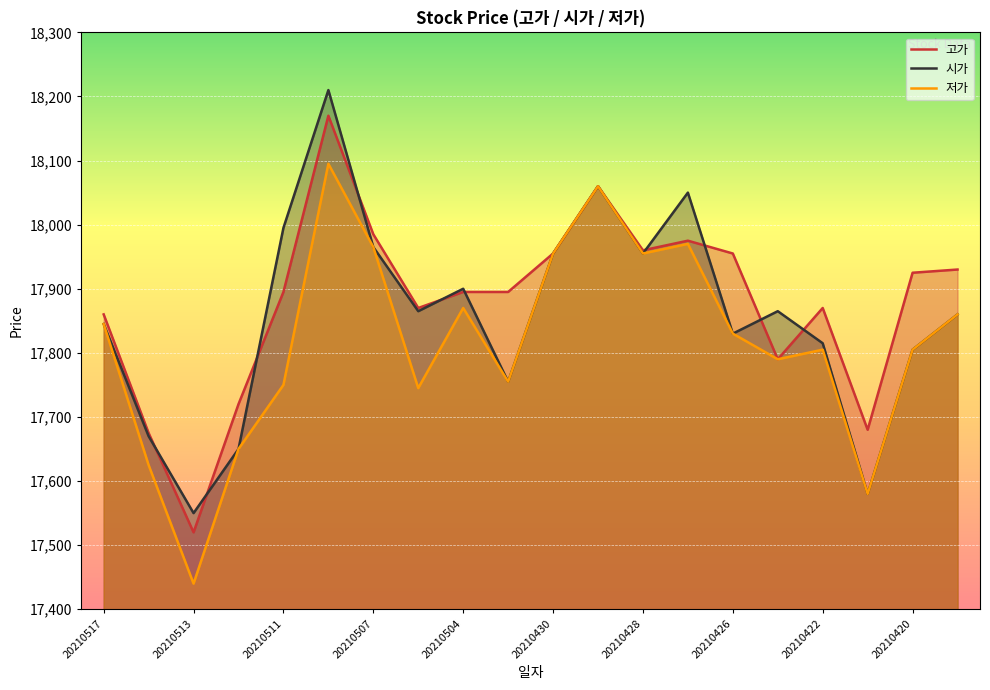

Which series has the widest spread of values?

시가